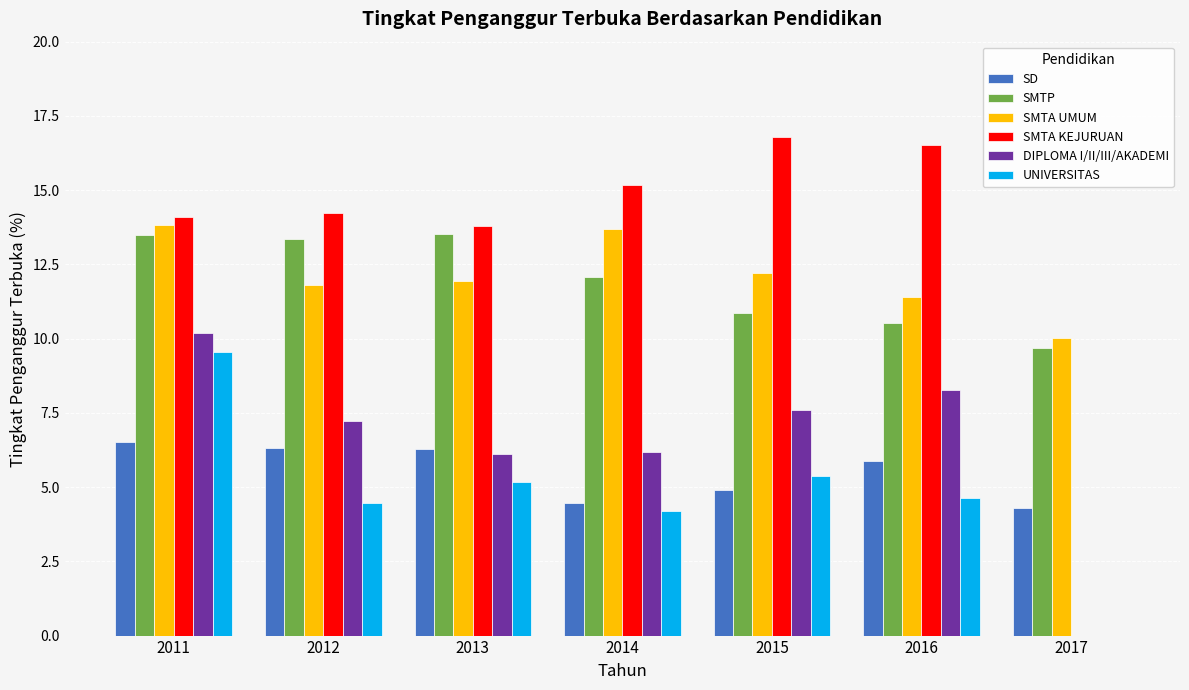

True or false: SD has a value of 1.4 at 2014.

False